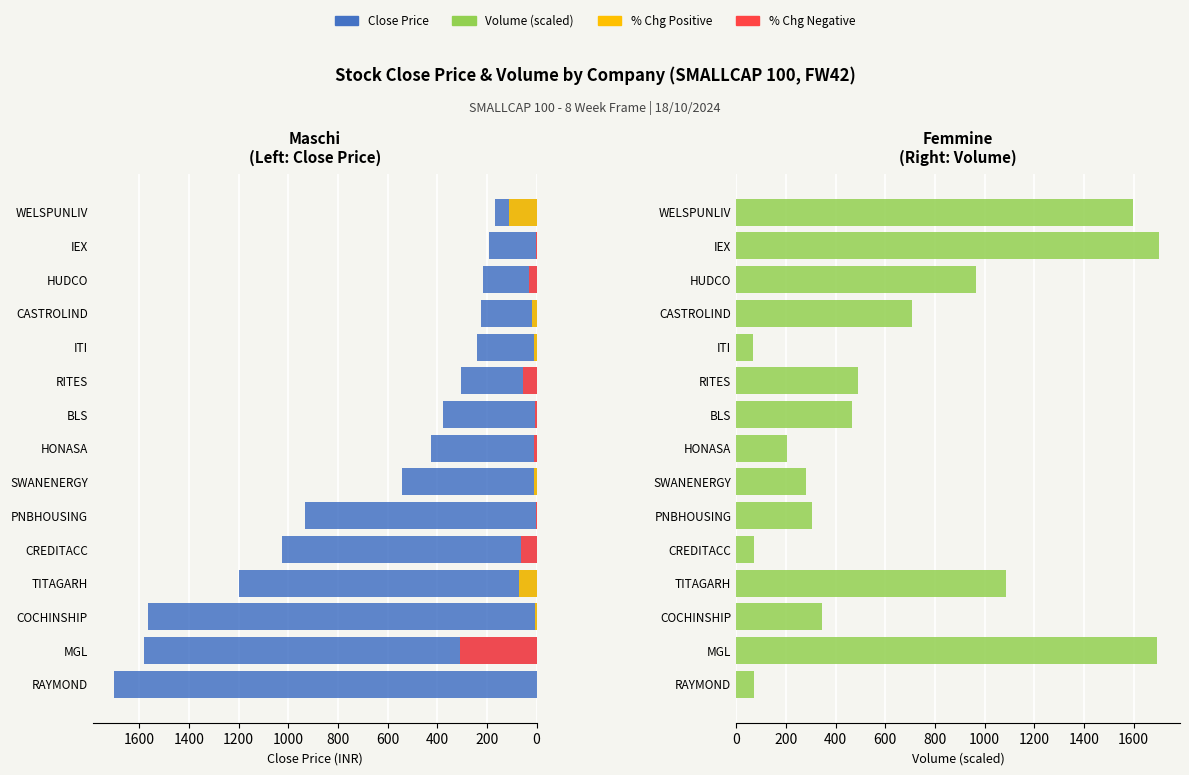

What is the difference between the highest and lowest values at TITAGARH?

1197.5